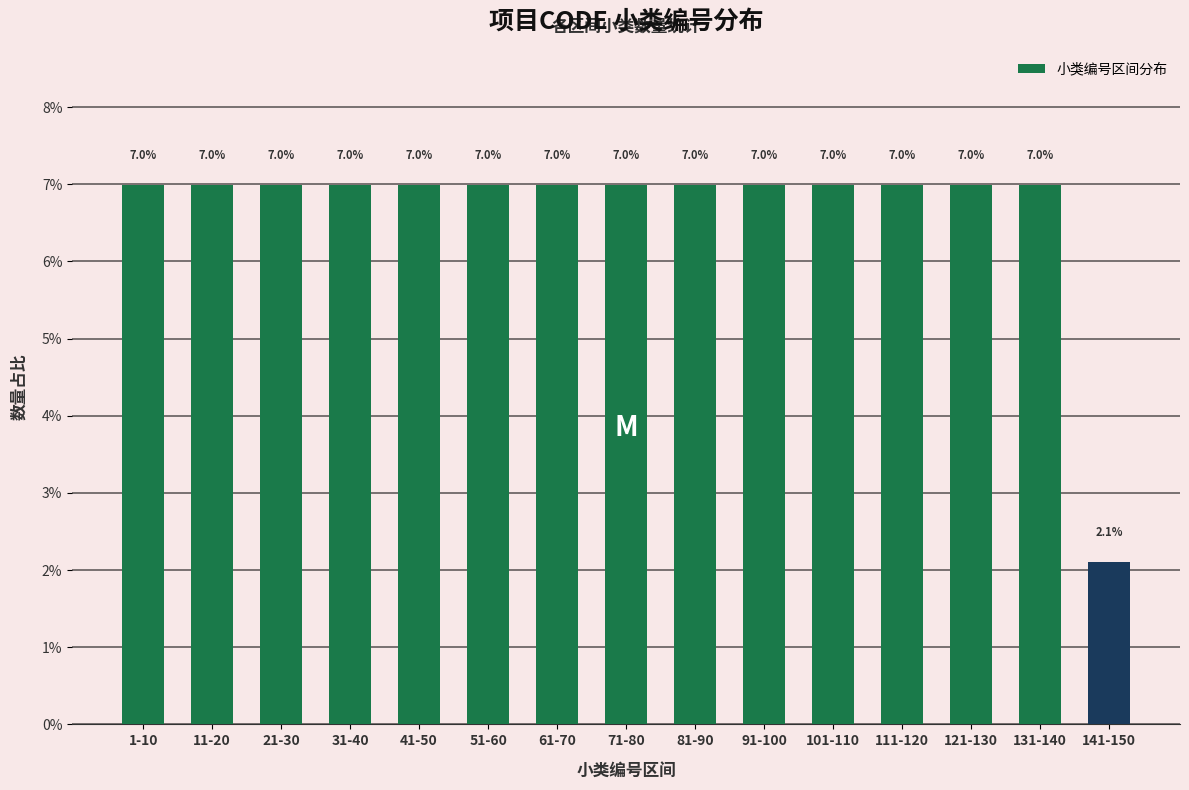

Reading left to right, extract all data points from this chart.

7.0	7.0	7.0	7.0	7.0	7.0	7.0	7.0	7.0	7.0	7.0	7.0	7.0	7.0	2.1